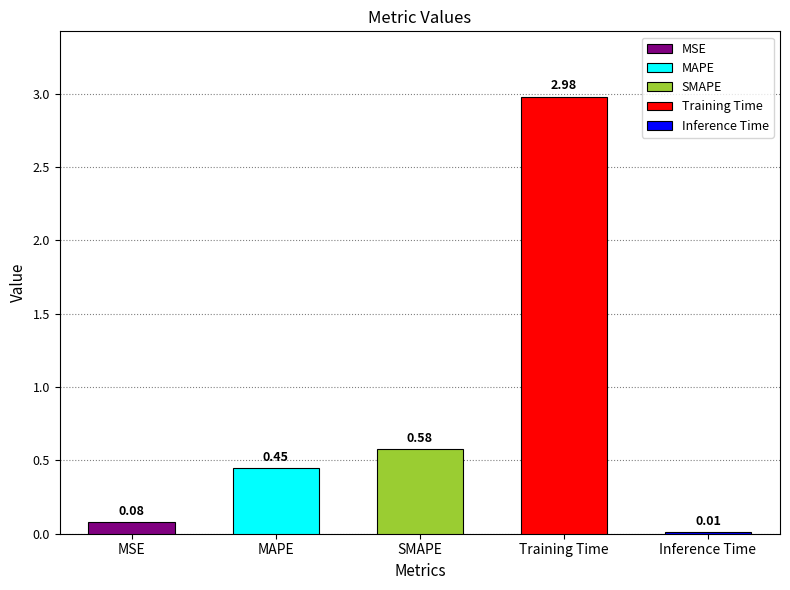

What is the difference between the second highest and minimum values?

0.6